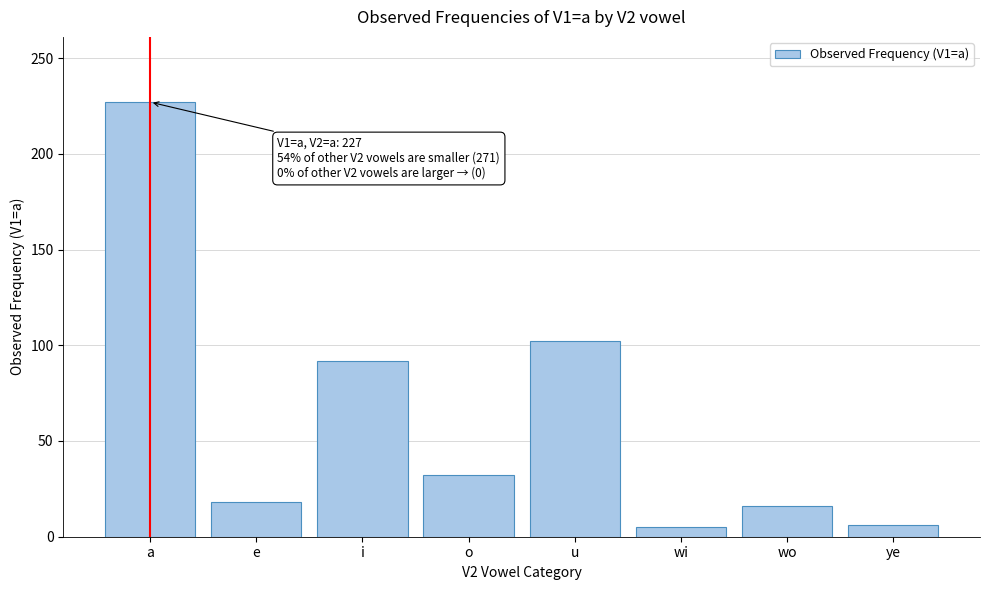

What is the difference between the maximum and minimum values?

222